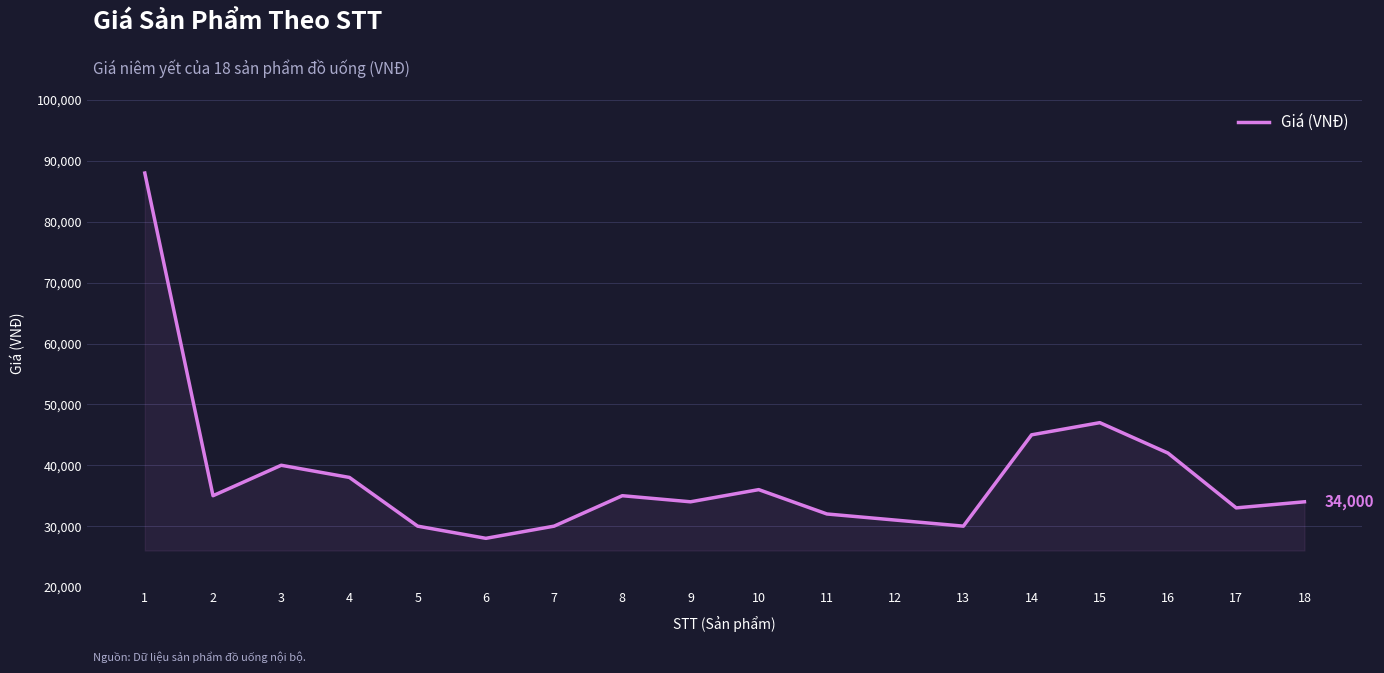

Which has a higher value, 16 or 11?

16